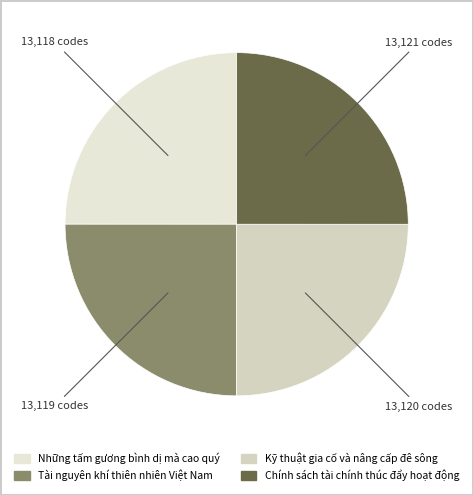

Rank the categories by value from lowest to highest.

Những tấm gương bình dị mà cao quý, Tài nguyên khí thiên nhiên Việt Nam, Kỹ thuật gia cố và nâng cấp đê sông, Chính sách tài chính thúc đẩy hoạt động